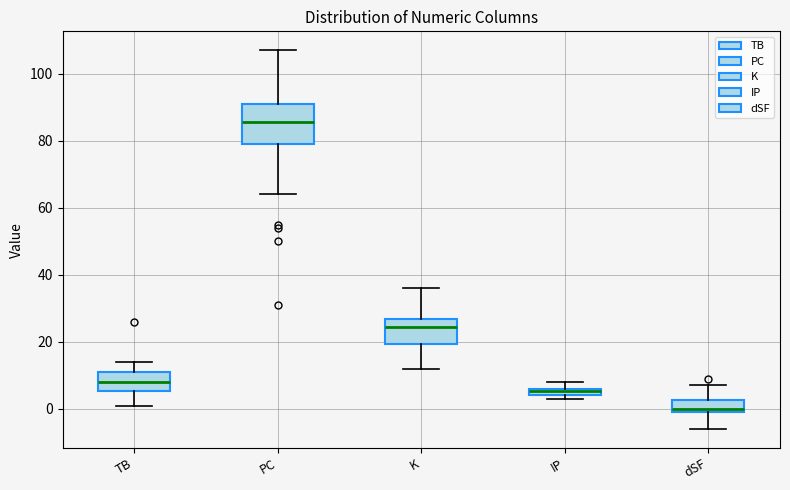

Where is the upper edge of the box for IP on the y-axis? The values are not printed on the chart, so give them approximately, as read against the axis.

6